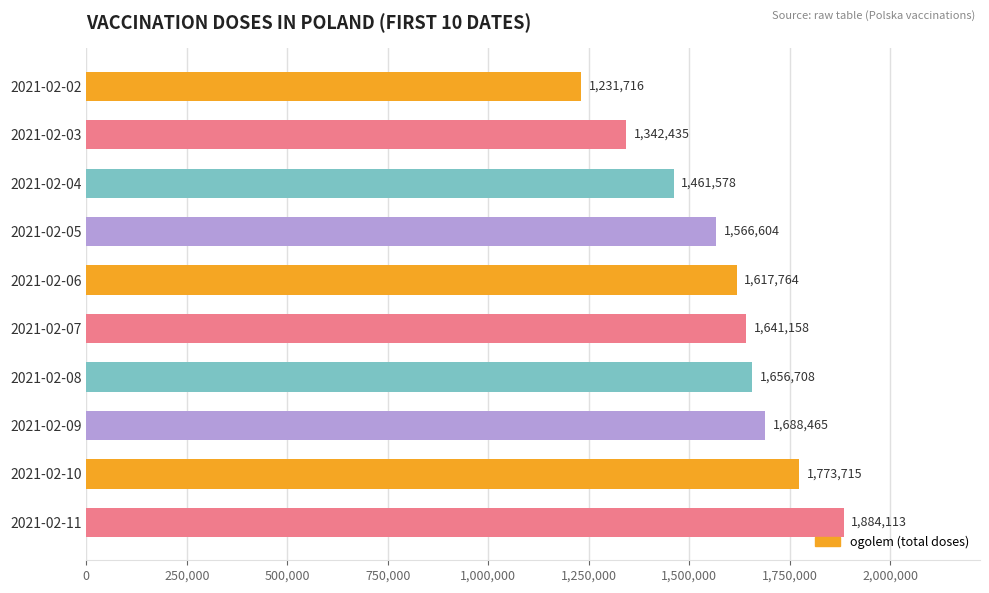

Which has a higher value, 2021-02-08 or 2021-02-10?

2021-02-10